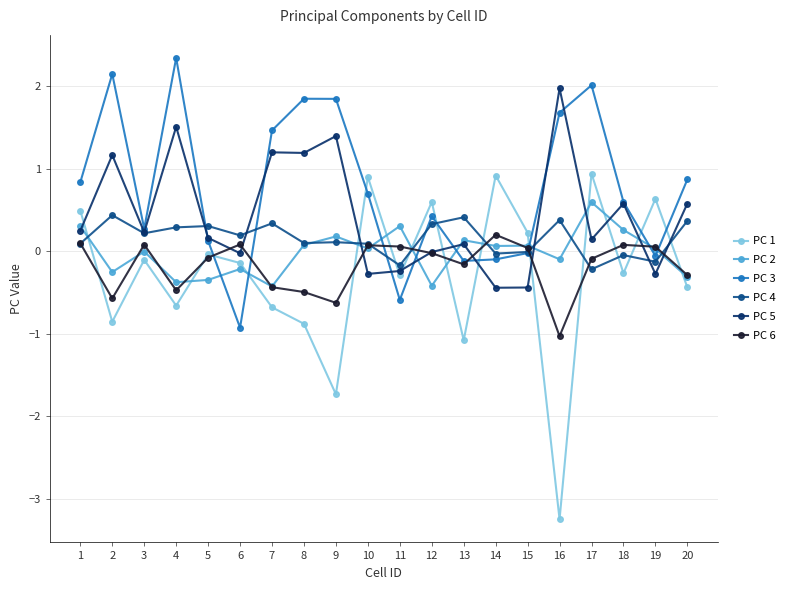

Is this an area chart (filled region under the line)?

No